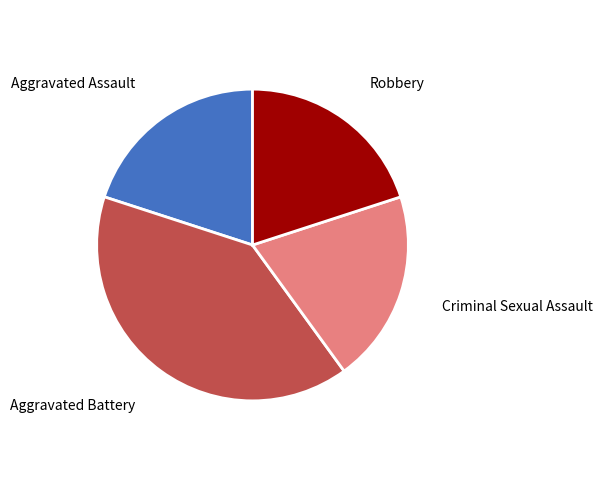

Which category has the biggest portion of the pie?

Aggravated Battery